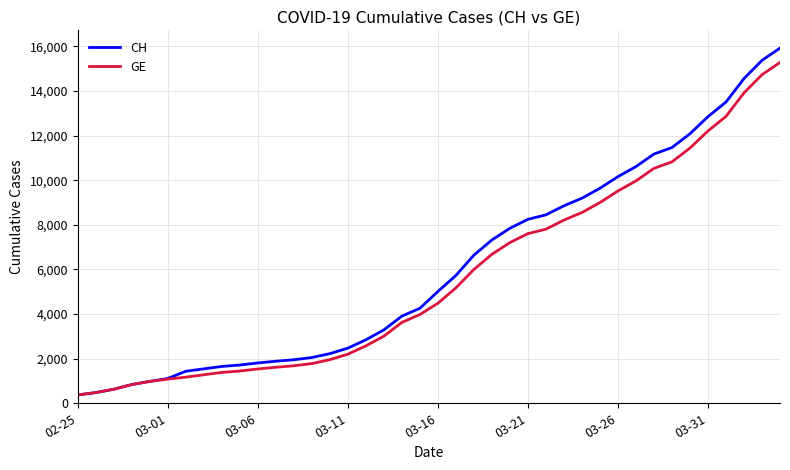

Which series has the largest range (max minus min)?

CH